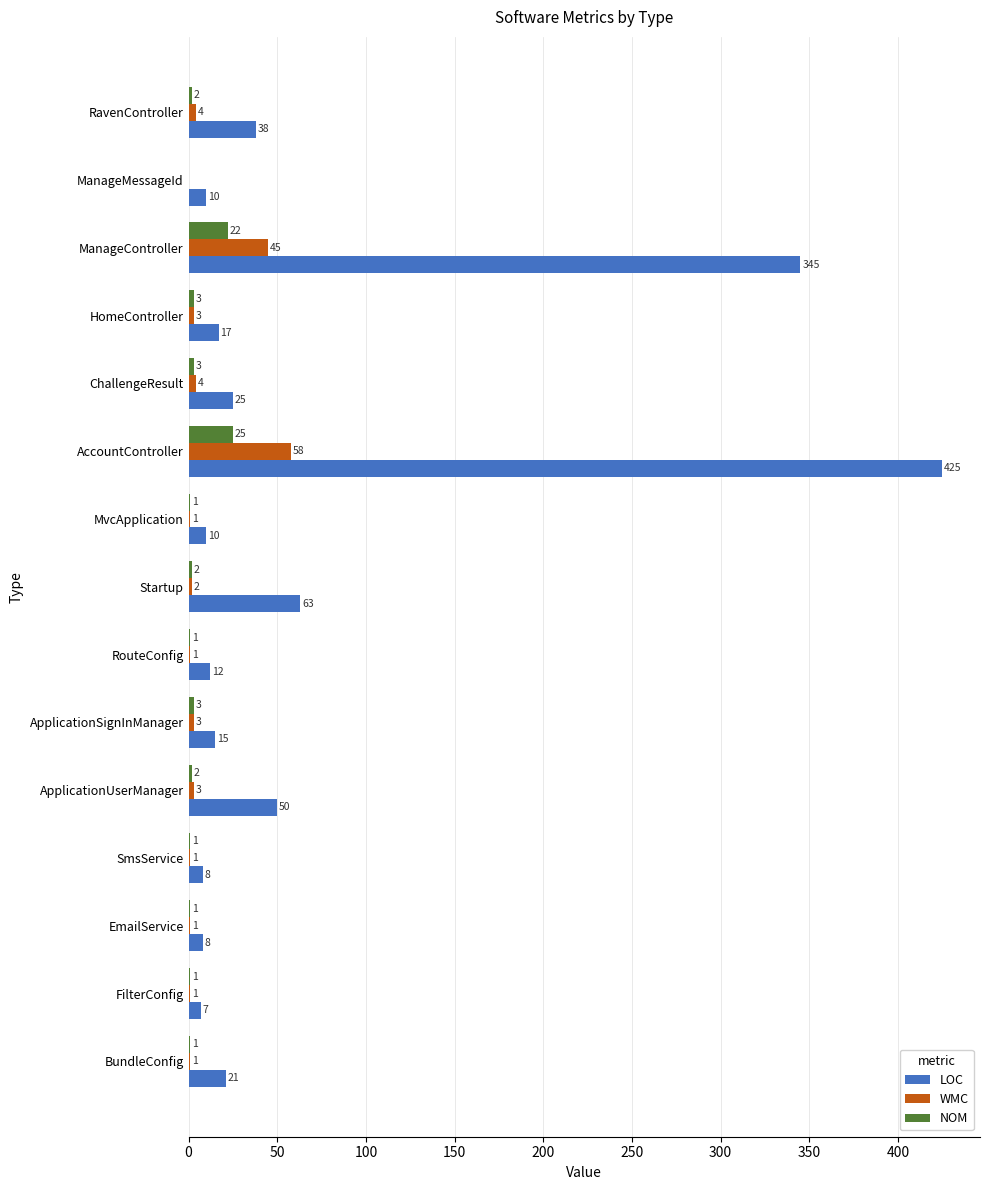

At which label does WMC reach its peak?

AccountController